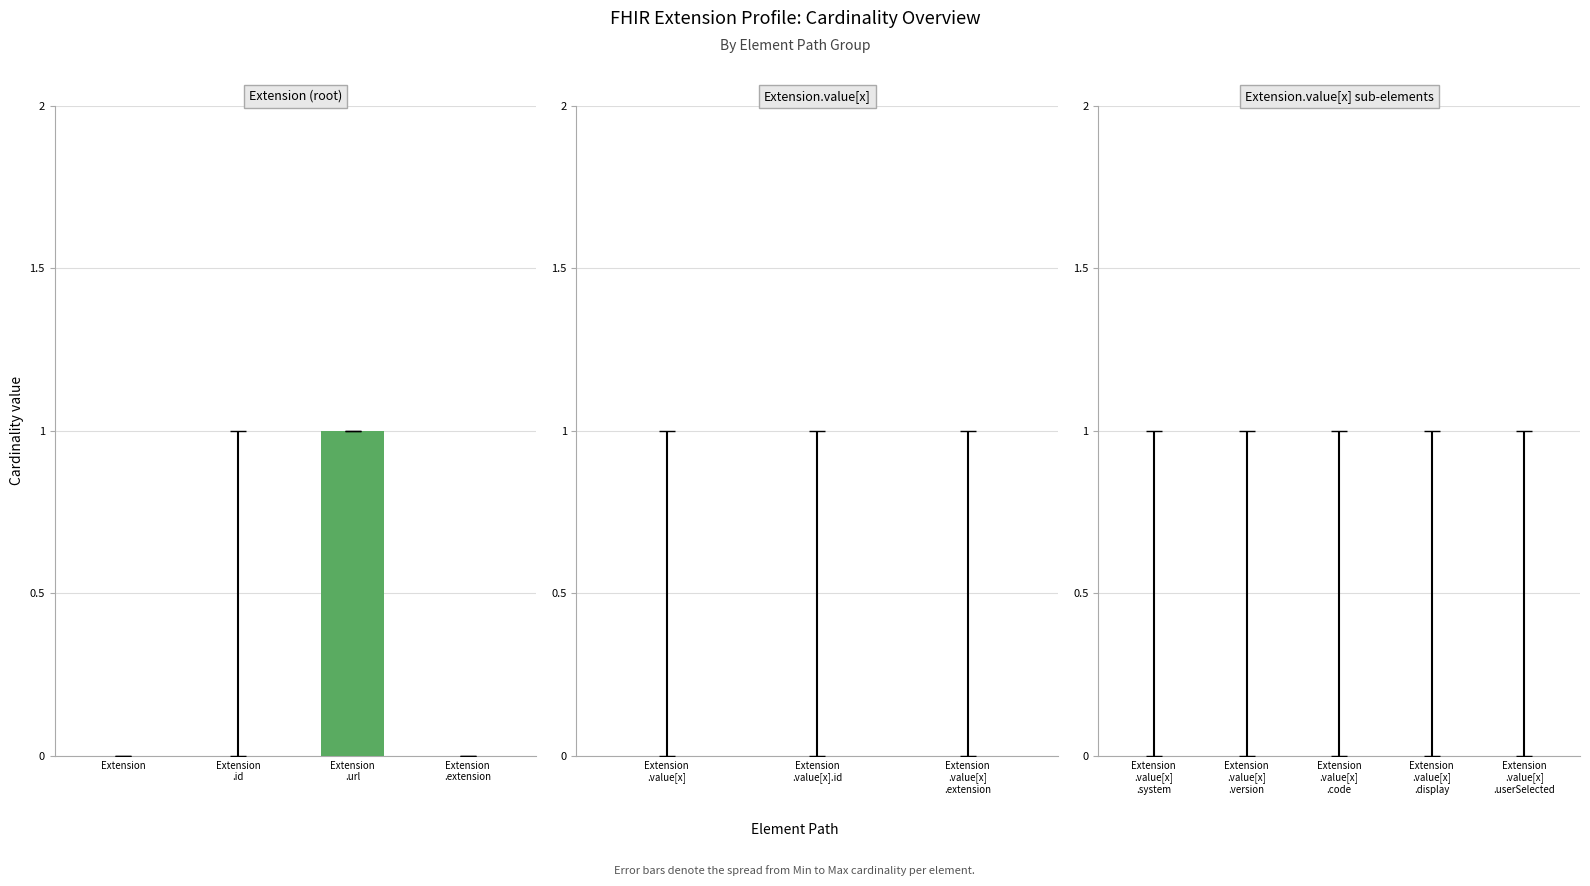

The chart shows a value of 0 at Extension. True or false?

True